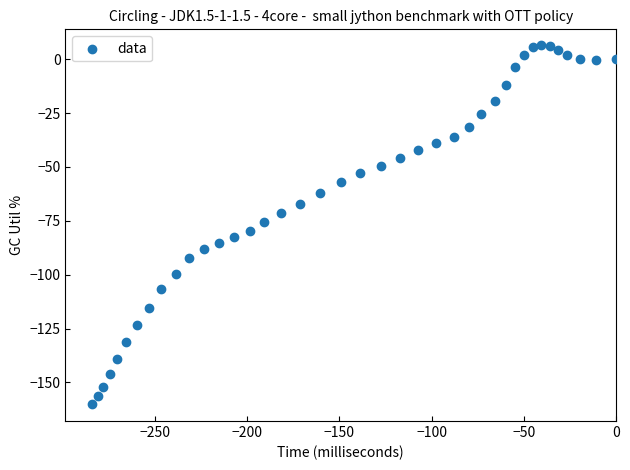

What is the range of X values (max minus min)?

284.2